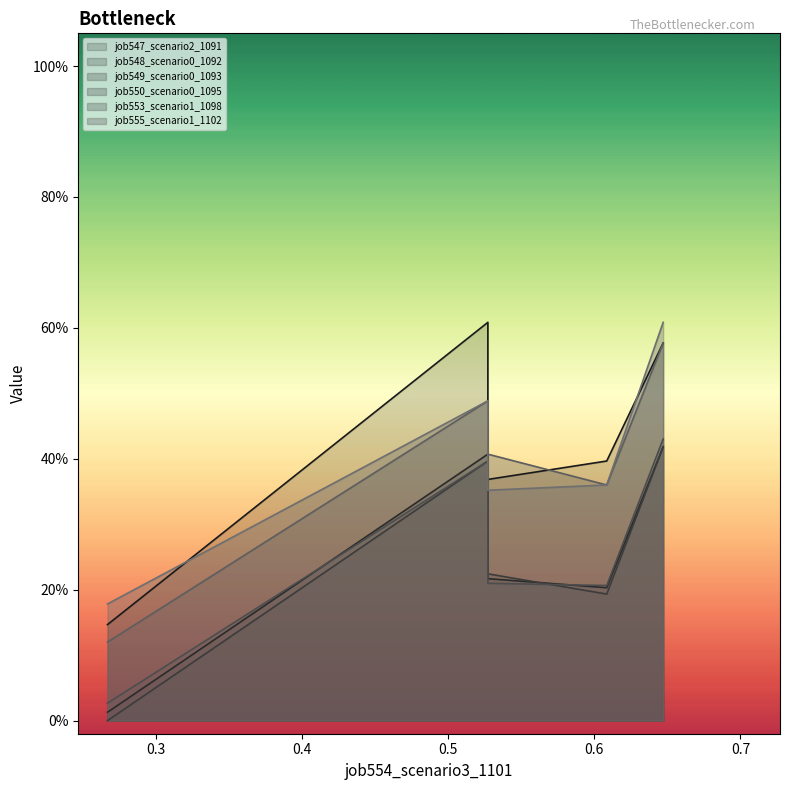

True or false: job549_scenario0_1093 has a value of 0.1 at cn12.

False